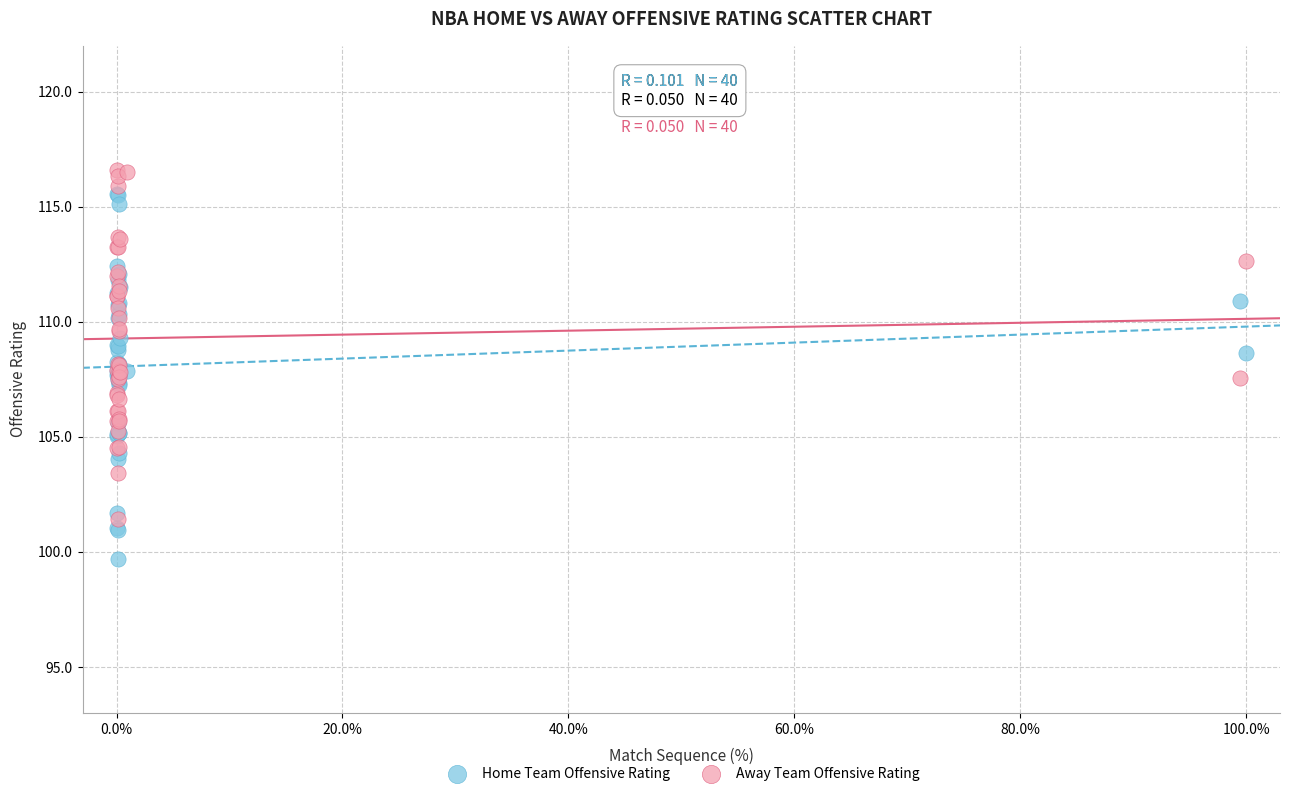

What are all the series names shown in the legend?

Home Team Offensive Rating, Away Team Offensive Rating